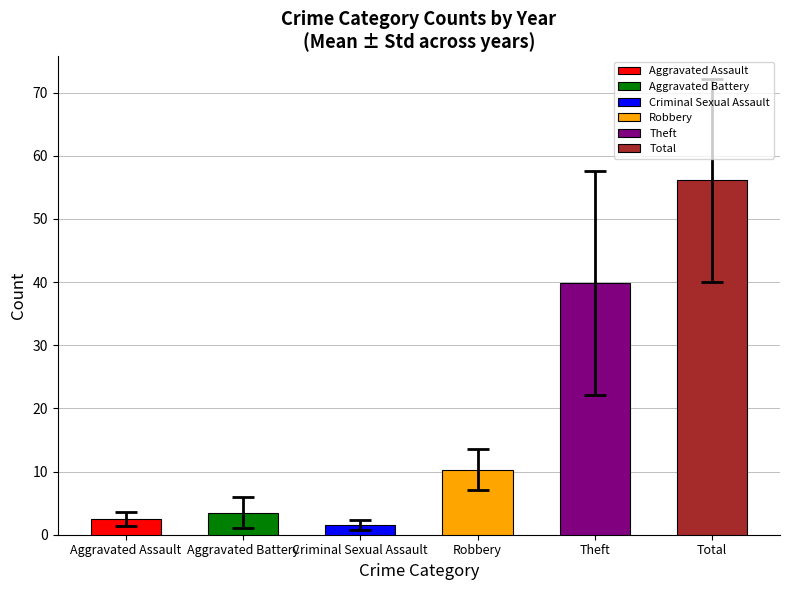

Where is the data nearest to the value 28?

Theft